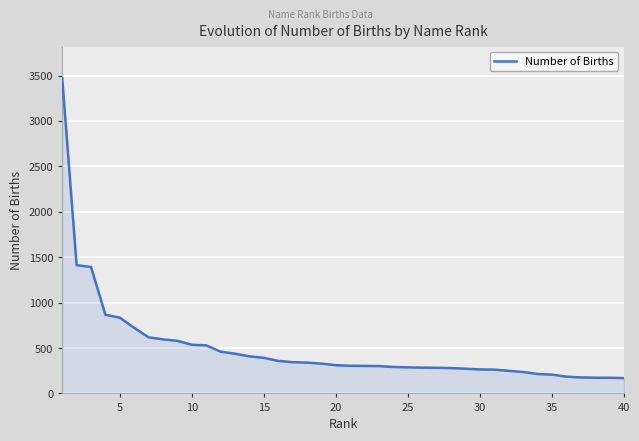

What is the minimum value shown in the chart?

169